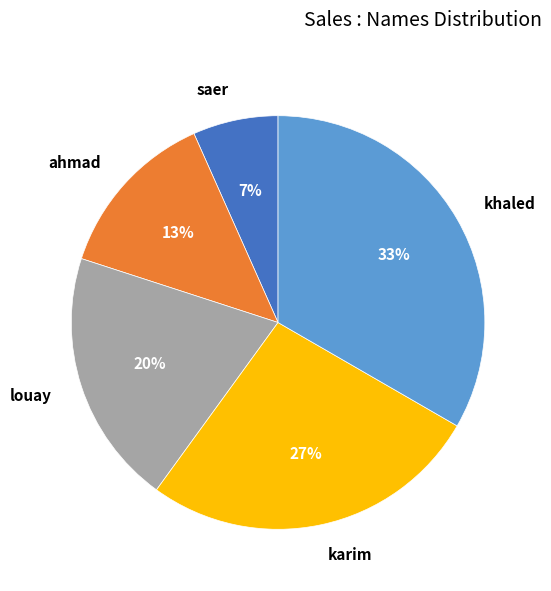

To the nearest percent, what portion does karim represent?

27%